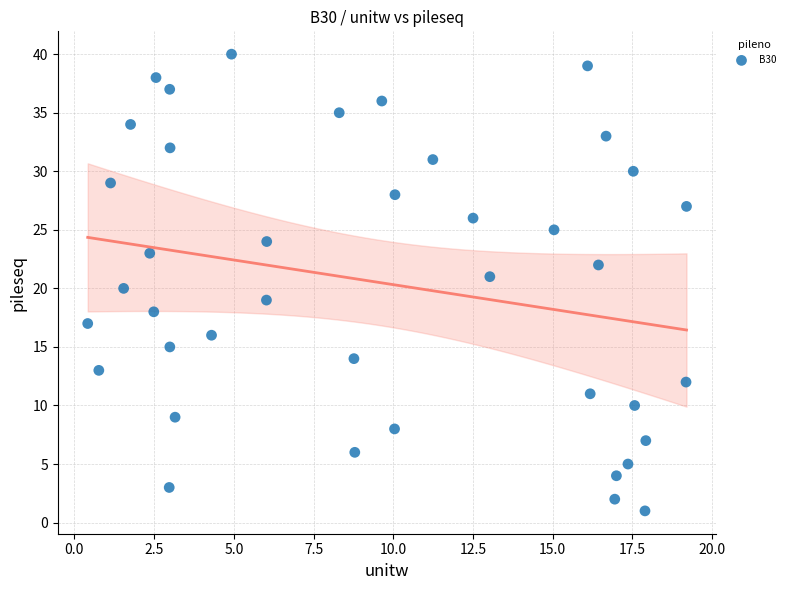

What is the range of Y values (max minus min)?

39